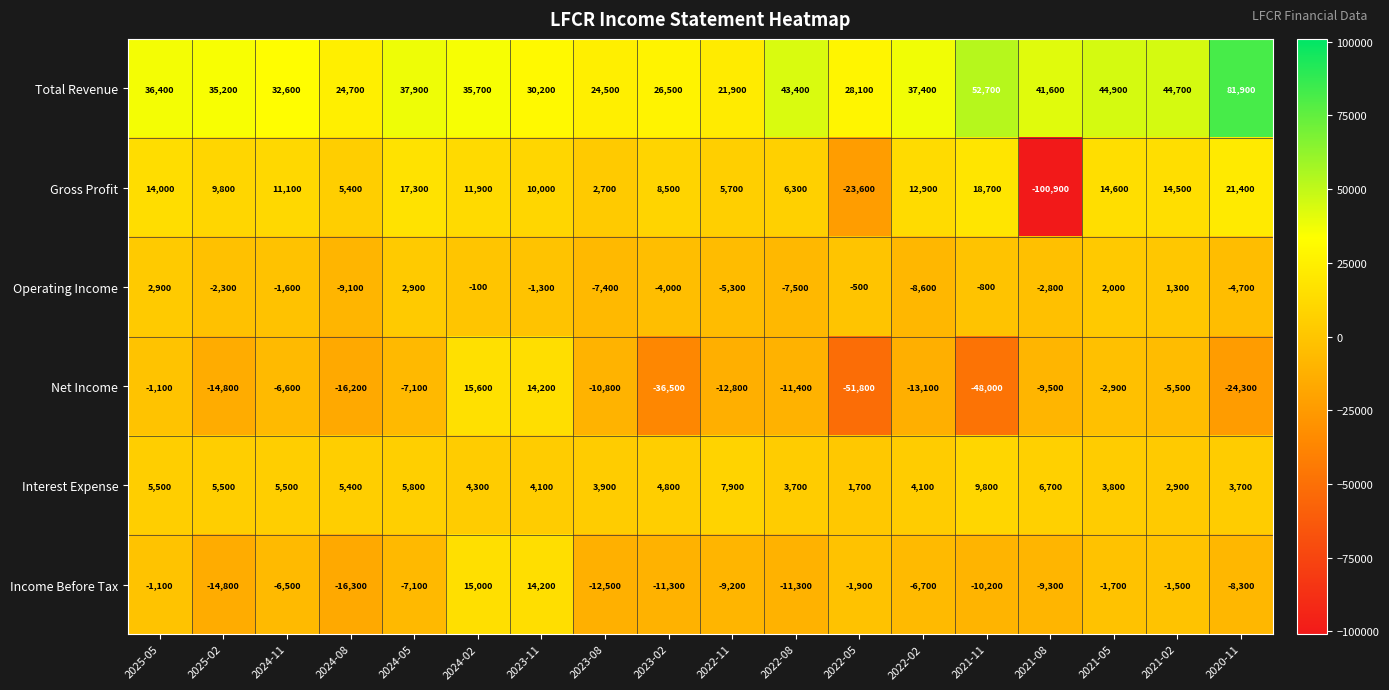

What is the average value of the Net Income series?

-13478